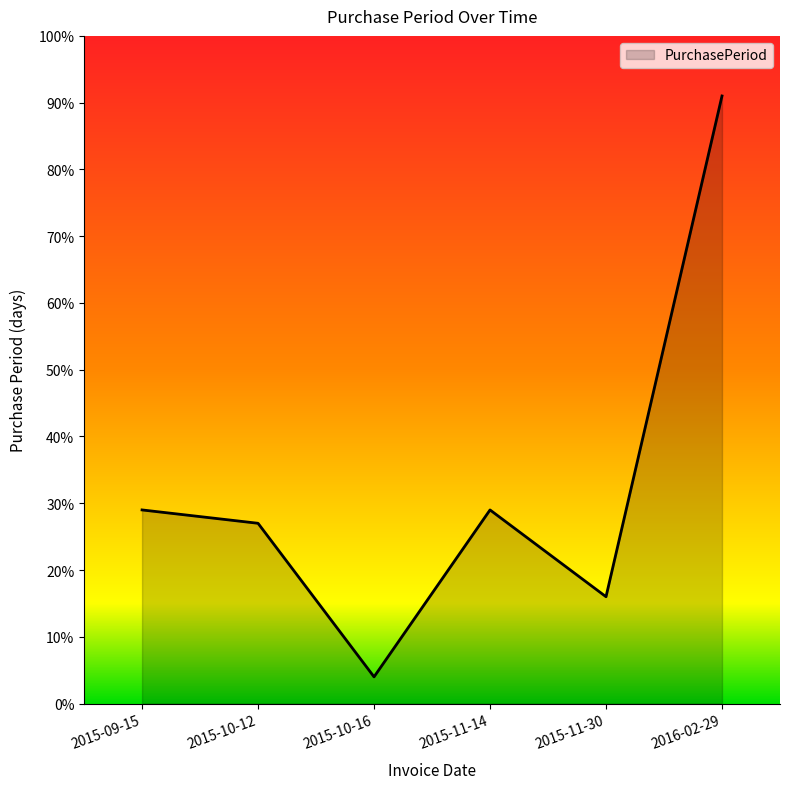

What is the change in value from 2015-10-12 to 2015-11-14?

+2